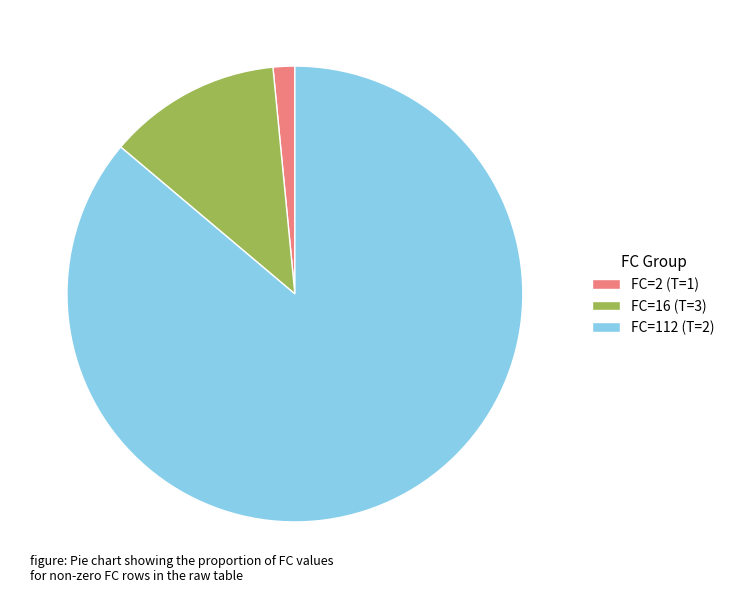

Does any single category account for the majority?

Yes